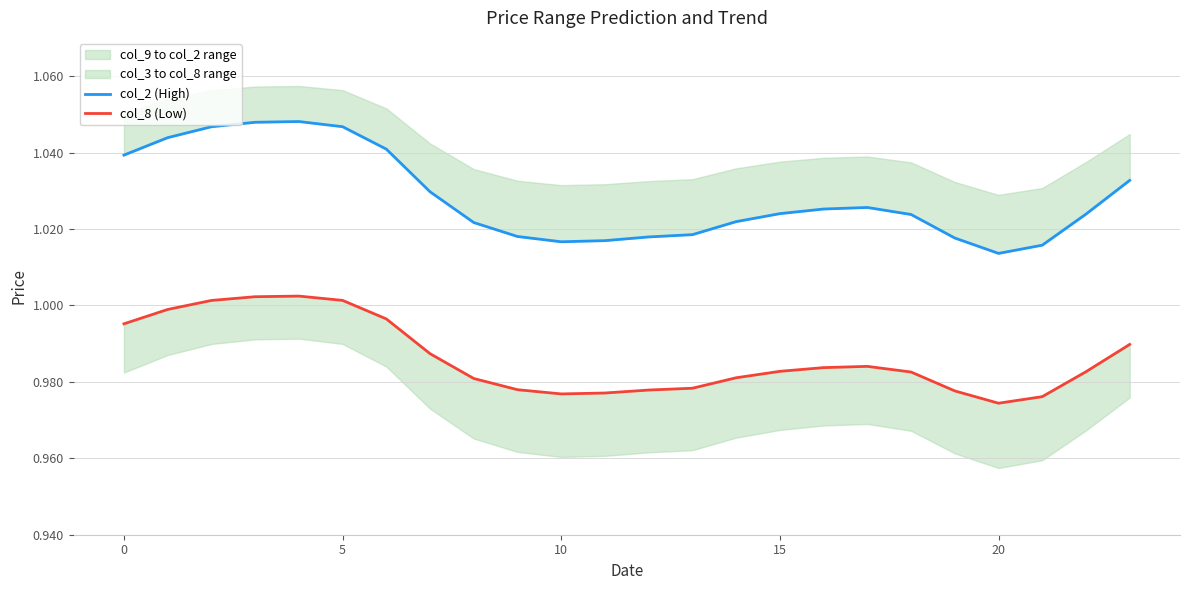

How many interior local peaks does the col_8 (Low) series have?

2